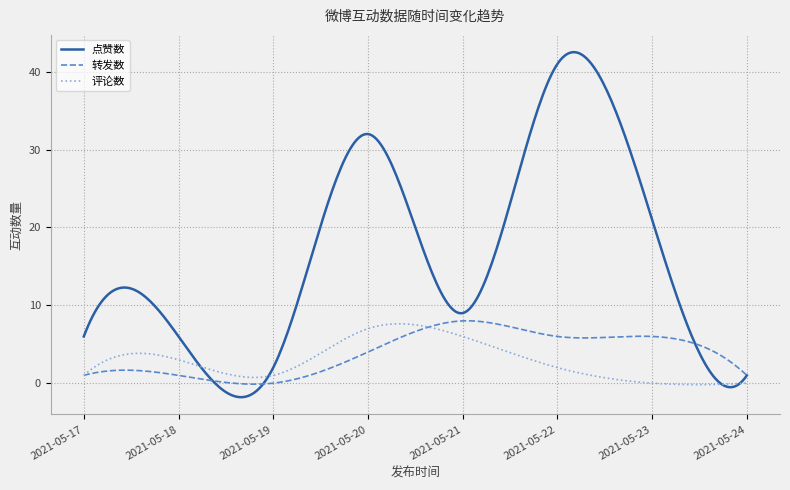

Which series has the widest spread of values?

点赞数